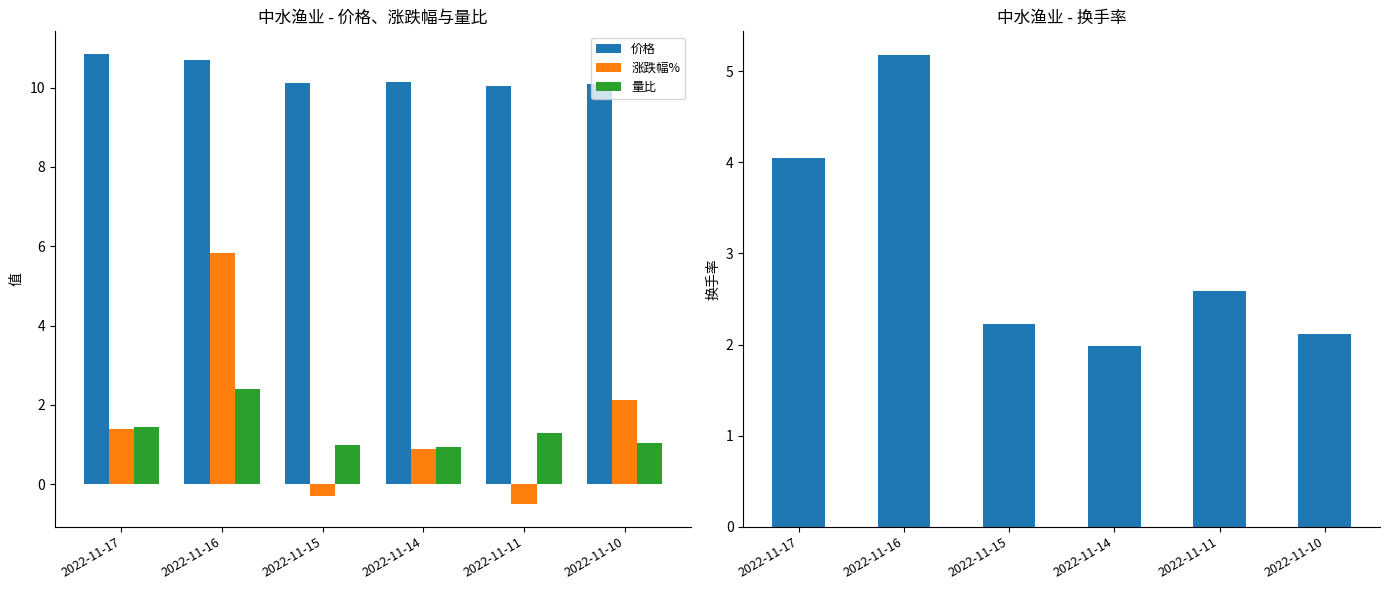

What is the sum of the 量比 values at 2022-11-10 and 2022-11-17?

2.5